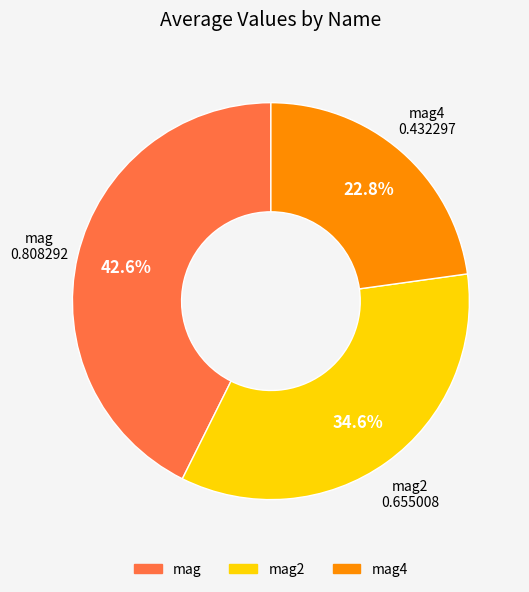

Is there a majority slice in this chart?

No